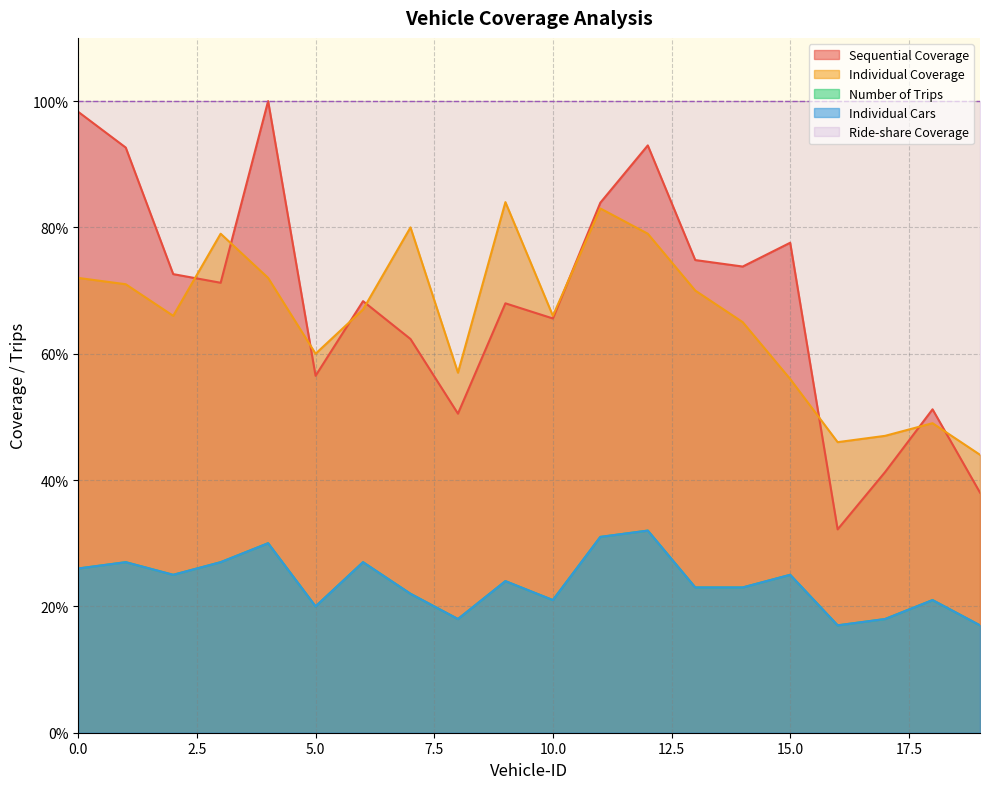

Is it true that Individual Cars equals 39.5 at 2?

False